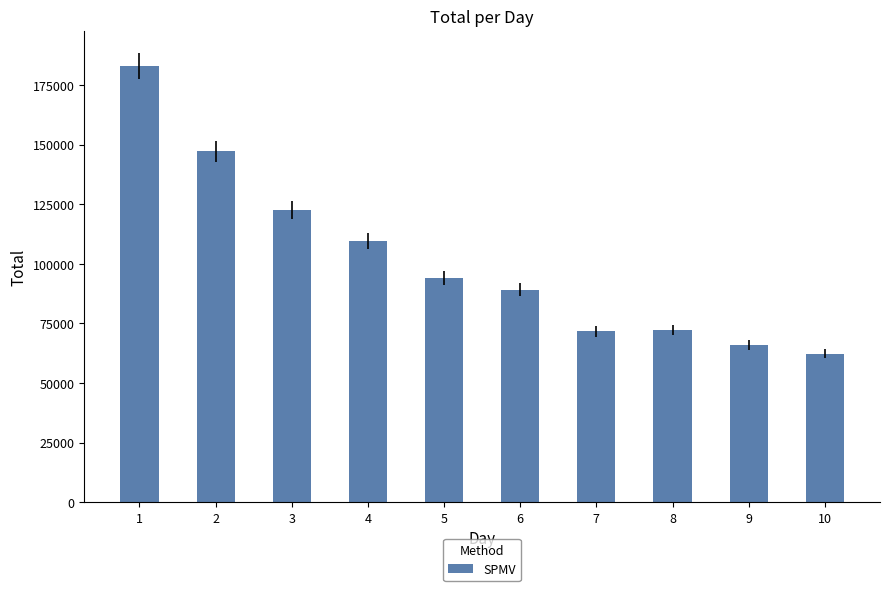

Where does the data first go above 94119?

1